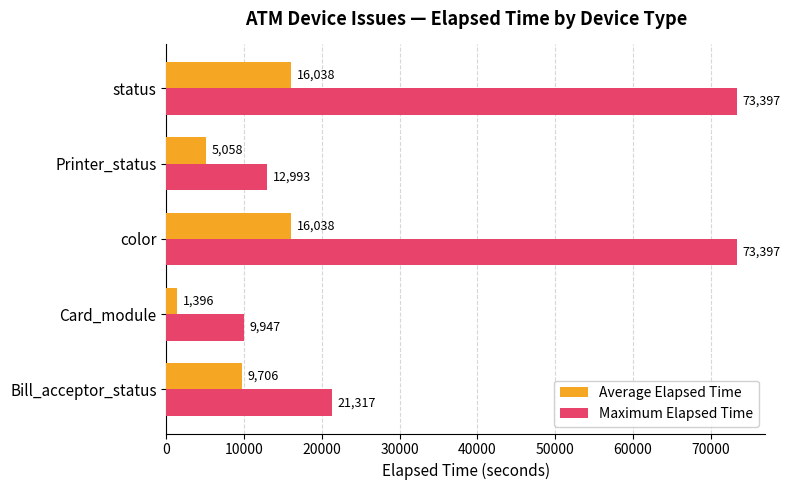

List the series in order of their peak value, lowest first.

Average Elapsed Time, Maximum Elapsed Time